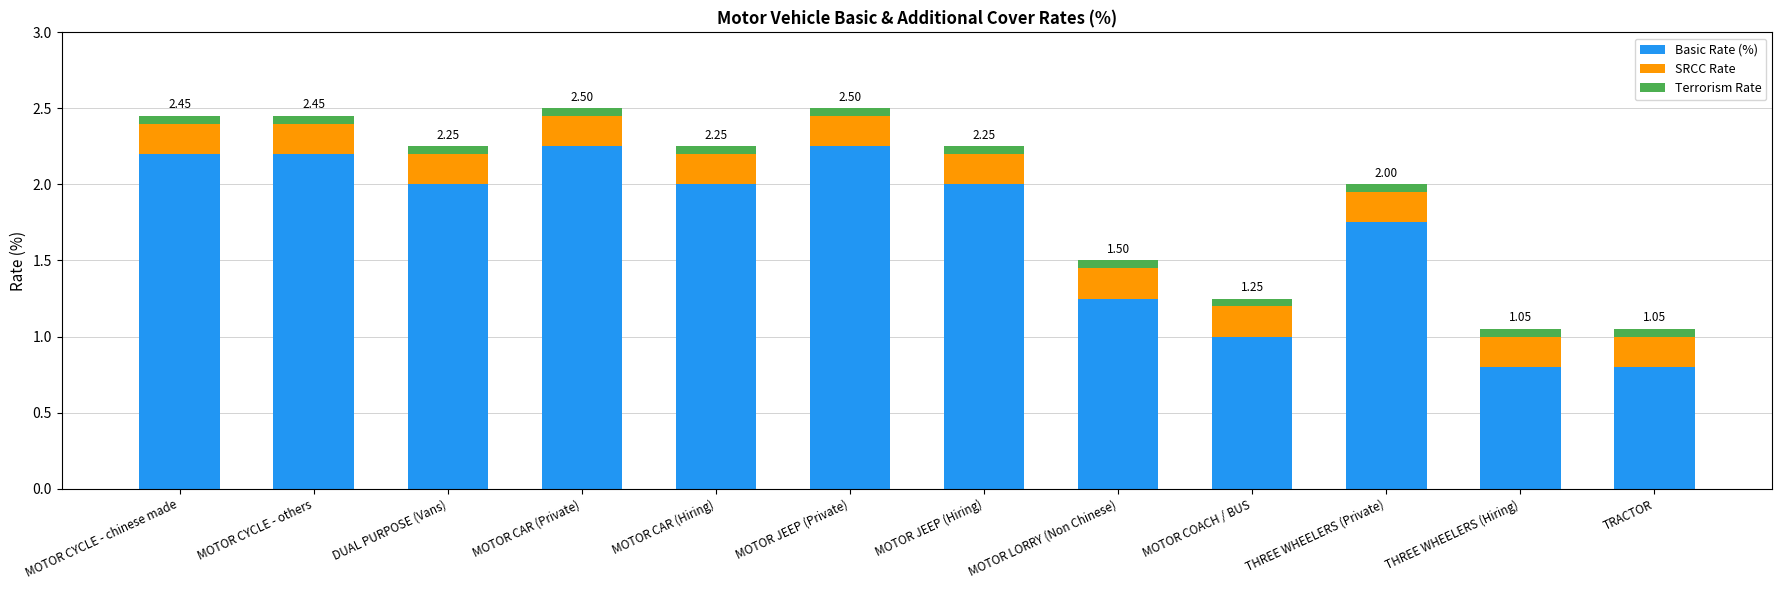

How many series are shown in this chart?

3